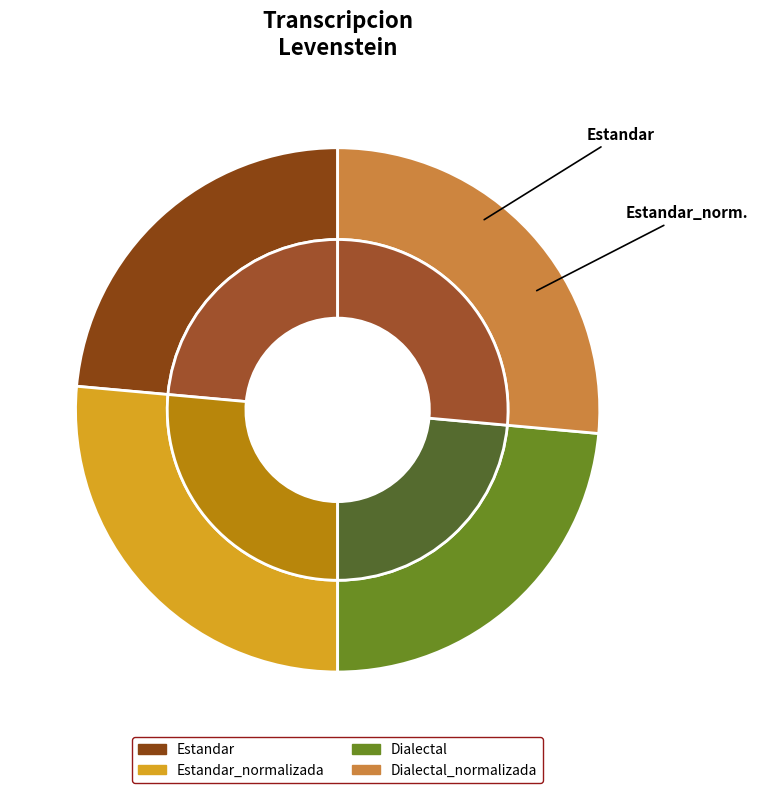

Is there any slice that represents more than half of the pie?

No